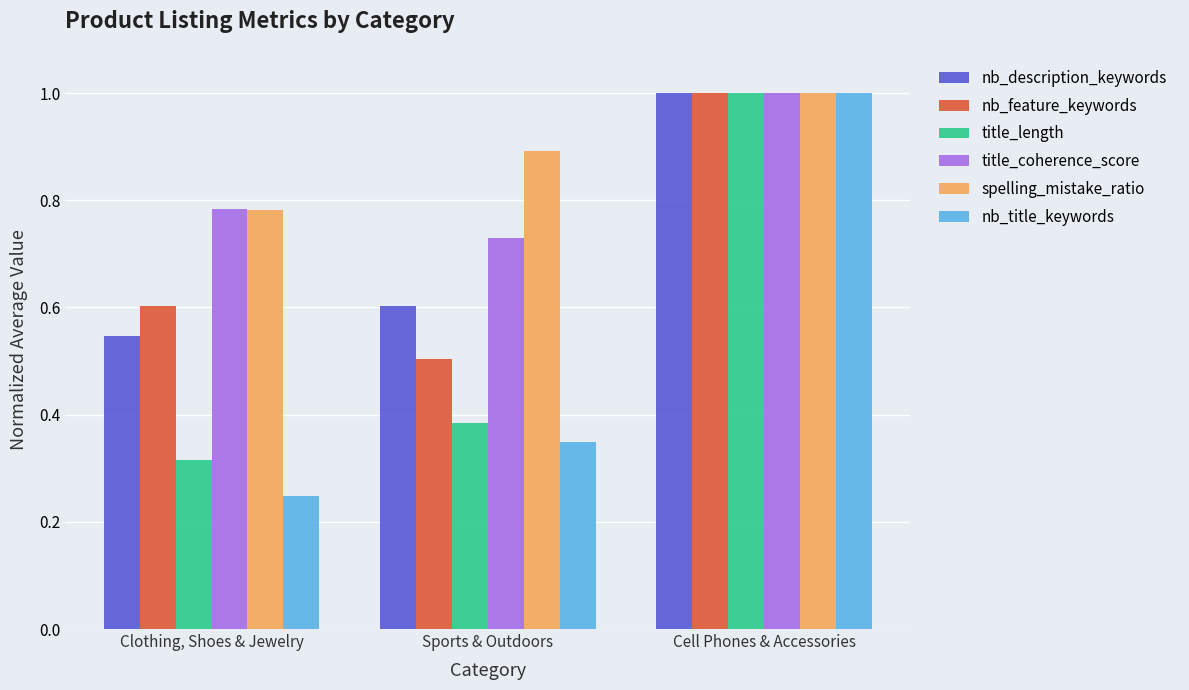

What is the sum of all nb_description_keywords values?

2.1